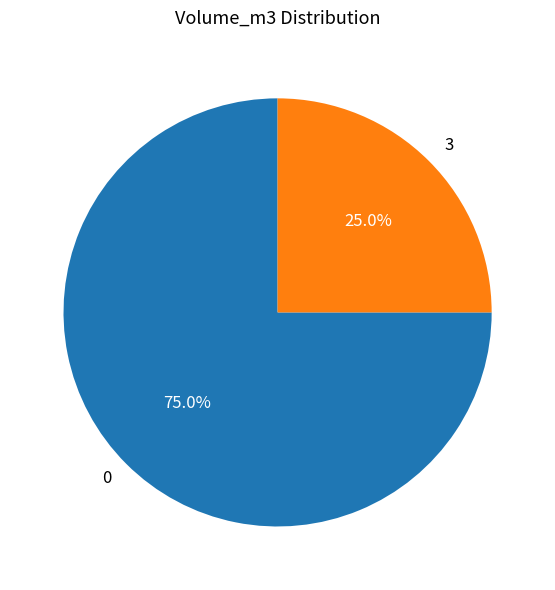

To the nearest percent, what percentage of the pie is 3?

25%